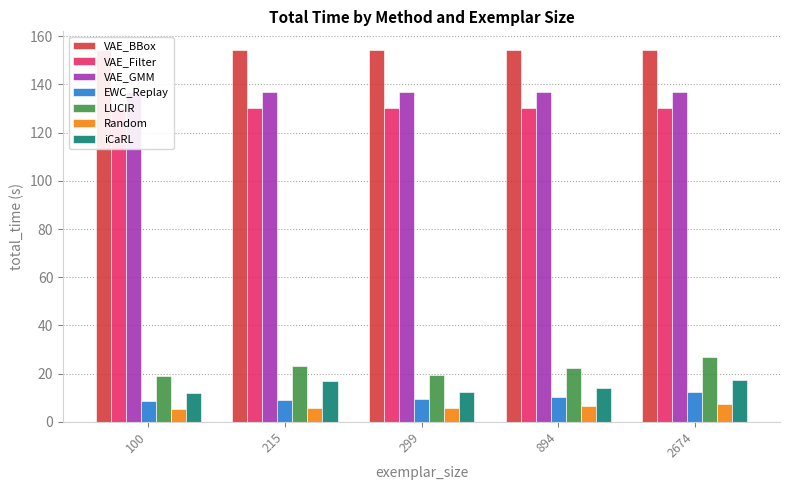

What is the value of the LUCIR bar at the 1st from the left?

19.2